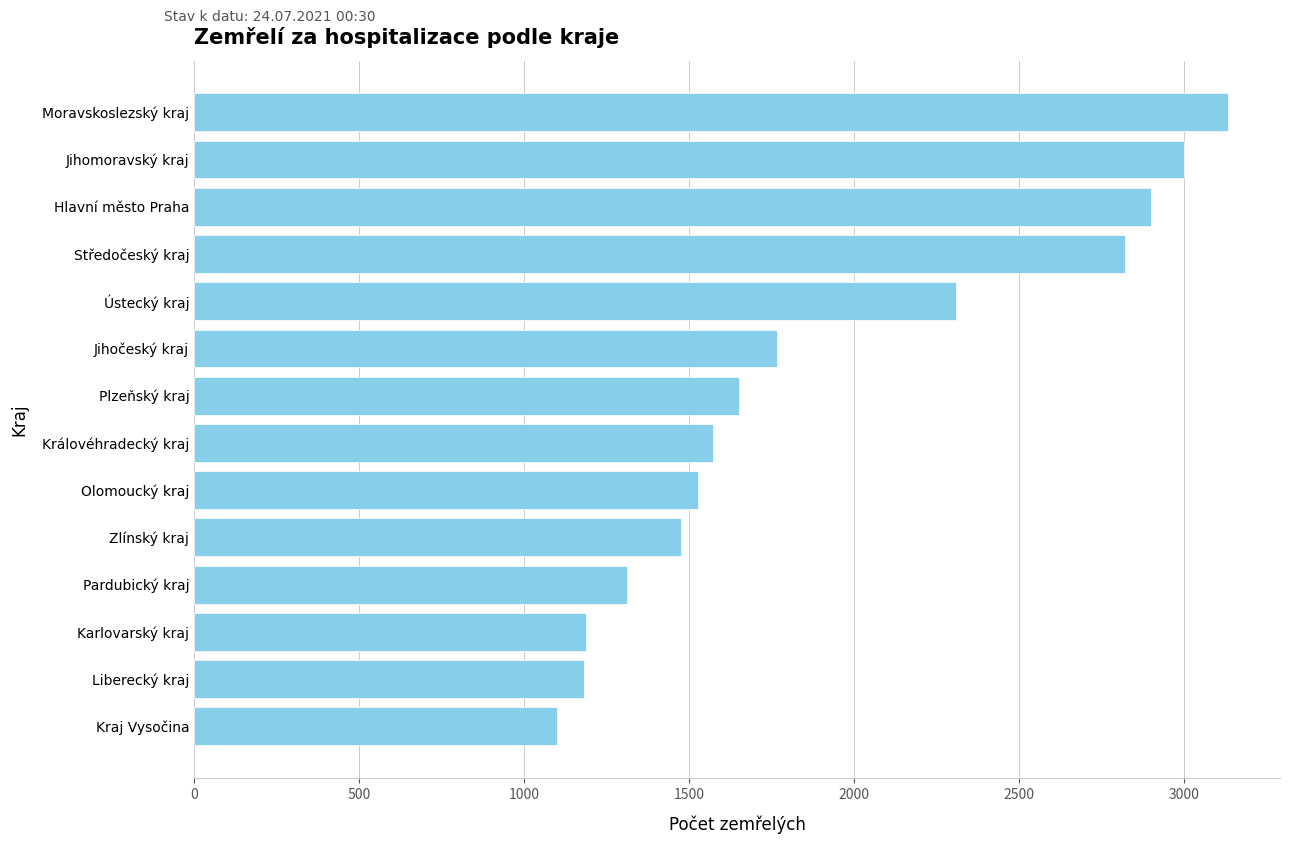

Does the chart contain any negative values?

No